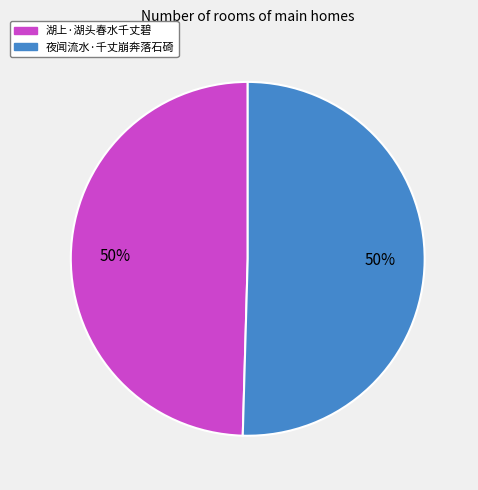

To the nearest percent, what is the average slice percentage?

50%